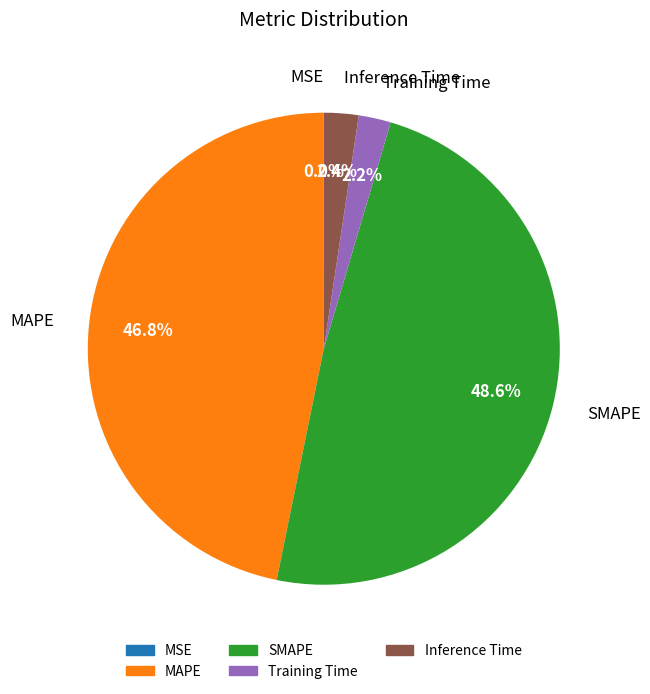

What is the total percentage of Training Time and Inference Time?

4.6%